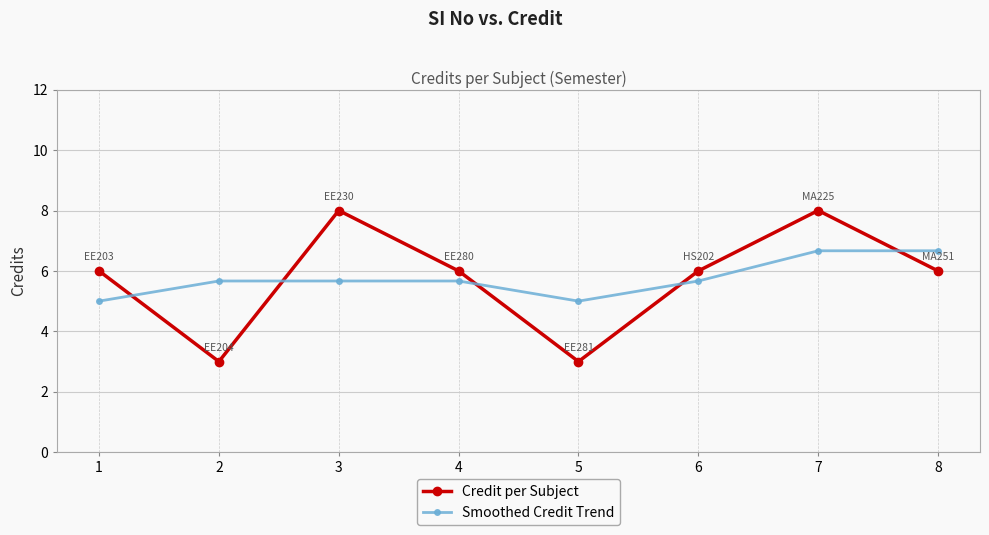

What is the difference between the Smoothed Credit Trend values at 7 and 6?

1.0